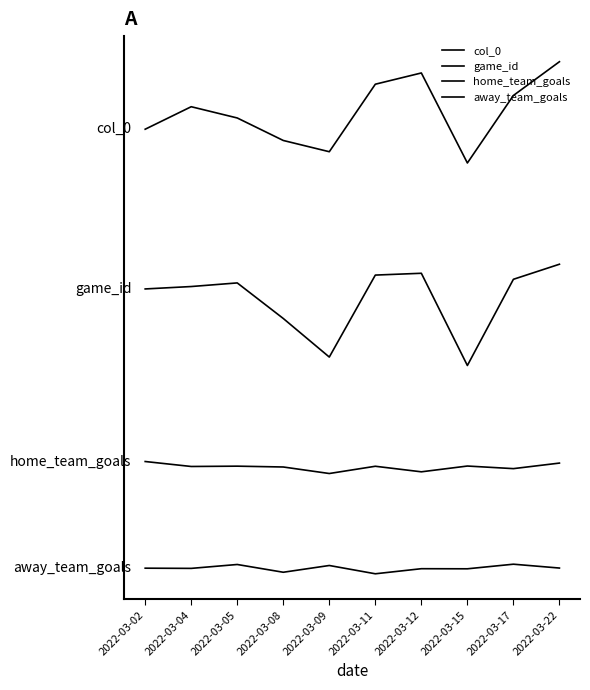

True or false: col_0 and home_team_goals intersect in this chart.

False